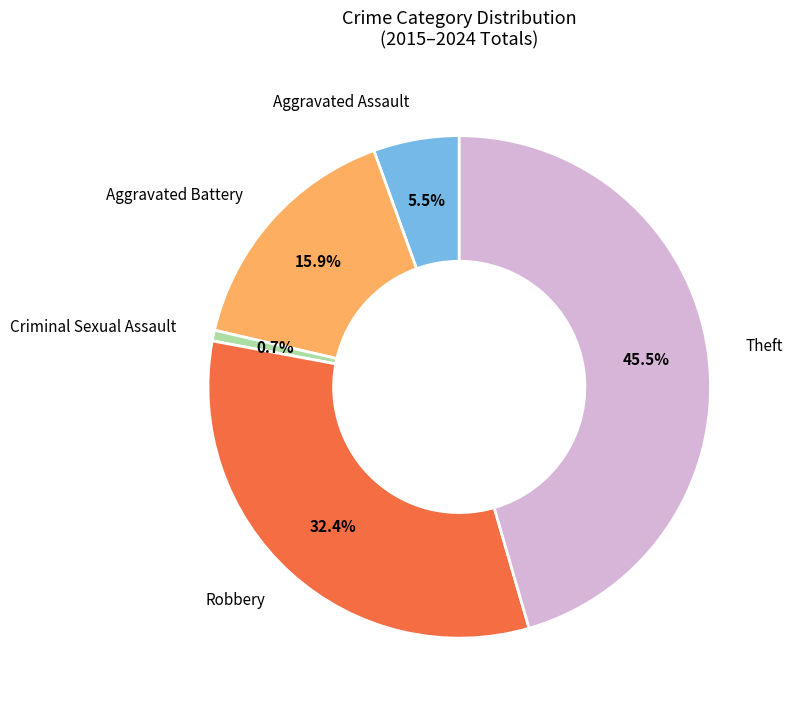

Which category has the biggest portion of the pie?

Theft